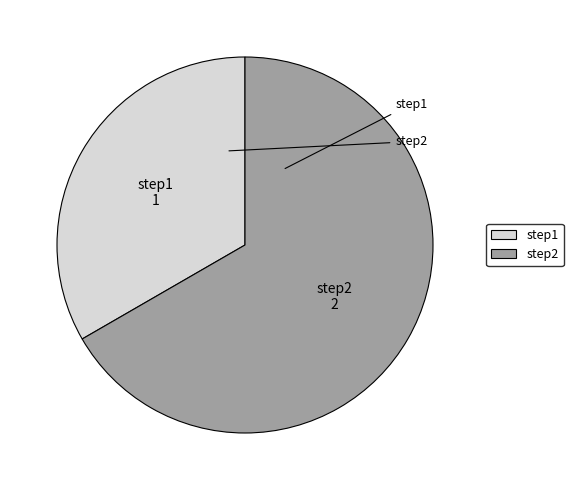

Combined, do step2 and step1 account for over 50%?

Yes